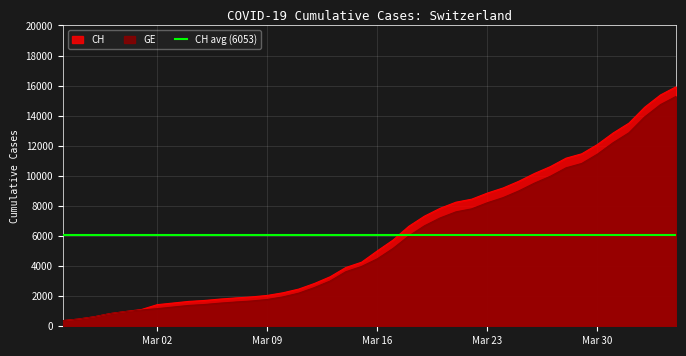

Rank the series at Mar 23 from highest to lowest value.

CH, GE